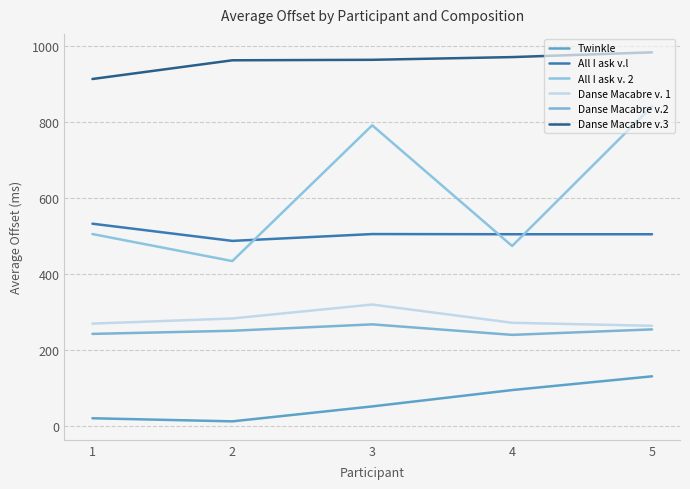

Reading right to left, list all the values displayed in this chart.

Twinkle: 131.1	95.0	52.1	12.8	20.9
All I ask v.l: 504.5	504.5	505.0	487.0	532.1
All I ask v. 2: 840.4	473.6	790.8	434.0	505.0
Danse Macabre v. 1: 263.9	271.8	319.8	283.2	269.6
Danse Macabre v.2: 254.4	240.1	267.7	250.9	242.6
Danse Macabre v.3: 982.5	970.0	962.9	961.6	912.4